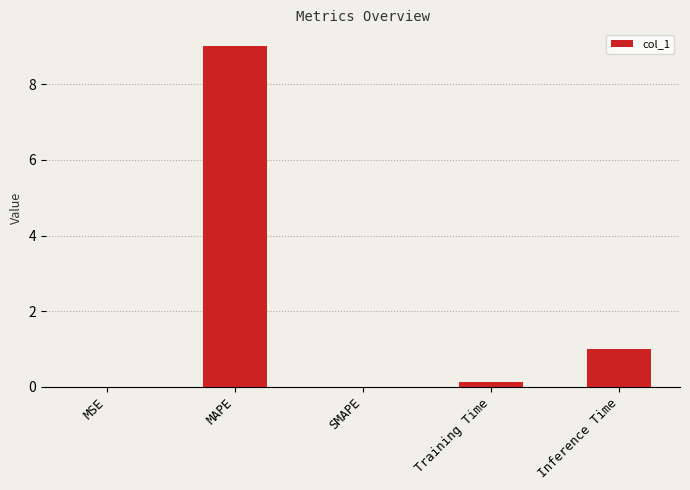

What is the difference between the values at SMAPE and MAPE?

9.0